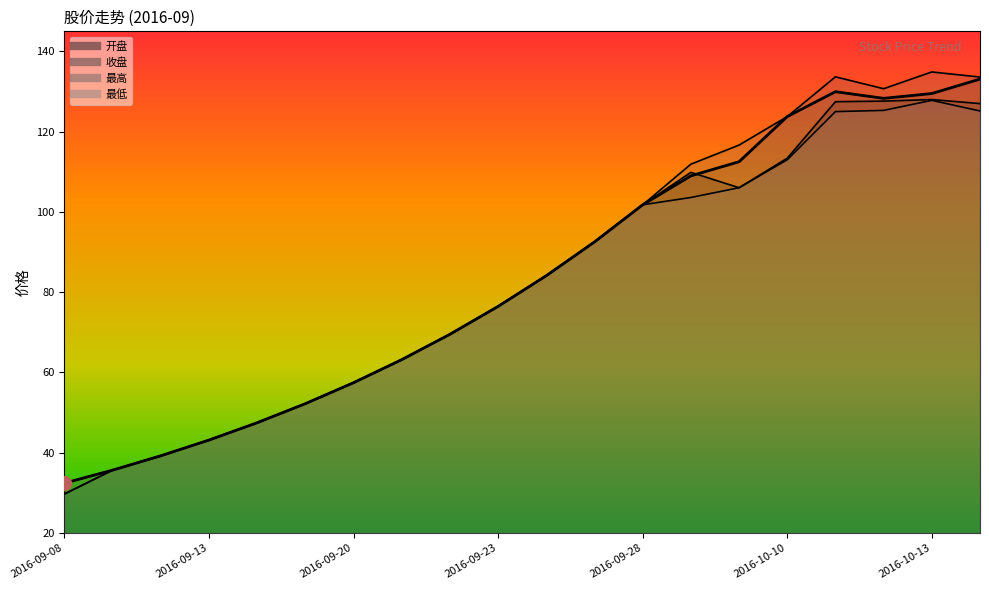

Reading left to right, extract all data points from this chart.

开盘: 2016-09-08=29.7	2016-09-09=35.7	2016-09-12=39.2	2016-09-13=43.2	2016-09-14=47.5	2016-09-19=52.2	2016-09-20=57.5	2016-09-21=63.2	2016-09-22=69.5	2016-09-23=76.5	2016-09-26=84.1	2016-09-27=92.5	2016-09-28=101.8	2016-09-29=109.9	2016-09-30=106.0	2016-10-10=113.4	2016-10-11=127.5	2016-10-12=127.6	2016-10-13=128.0	2016-10-14=127.0
收盘: 2016-09-08=32.4	2016-09-09=35.7	2016-09-12=39.2	2016-09-13=43.2	2016-09-14=47.5	2016-09-19=52.2	2016-09-20=57.5	2016-09-21=63.2	2016-09-22=69.5	2016-09-23=76.5	2016-09-26=84.1	2016-09-27=92.5	2016-09-28=101.8	2016-09-29=109.0	2016-09-30=112.5	2016-10-10=123.8	2016-10-11=130.0	2016-10-12=128.3	2016-10-13=129.5	2016-10-14=133.1
最高: 2016-09-08=32.4	2016-09-09=35.7	2016-09-12=39.2	2016-09-13=43.2	2016-09-14=47.5	2016-09-19=52.2	2016-09-20=57.5	2016-09-21=63.2	2016-09-22=69.5	2016-09-23=76.5	2016-09-26=84.1	2016-09-27=92.5	2016-09-28=101.8	2016-09-29=111.9	2016-09-30=116.7	2016-10-10=123.8	2016-10-11=133.7	2016-10-12=130.7	2016-10-13=134.9	2016-10-14=133.6
最低: 2016-09-08=29.7	2016-09-09=35.7	2016-09-12=39.2	2016-09-13=43.2	2016-09-14=47.5	2016-09-19=52.2	2016-09-20=57.5	2016-09-21=63.2	2016-09-22=69.5	2016-09-23=76.5	2016-09-26=84.1	2016-09-27=92.5	2016-09-28=101.8	2016-09-29=103.6	2016-09-30=106.0	2016-10-10=113.0	2016-10-11=125.0	2016-10-12=125.3	2016-10-13=127.8	2016-10-14=125.2